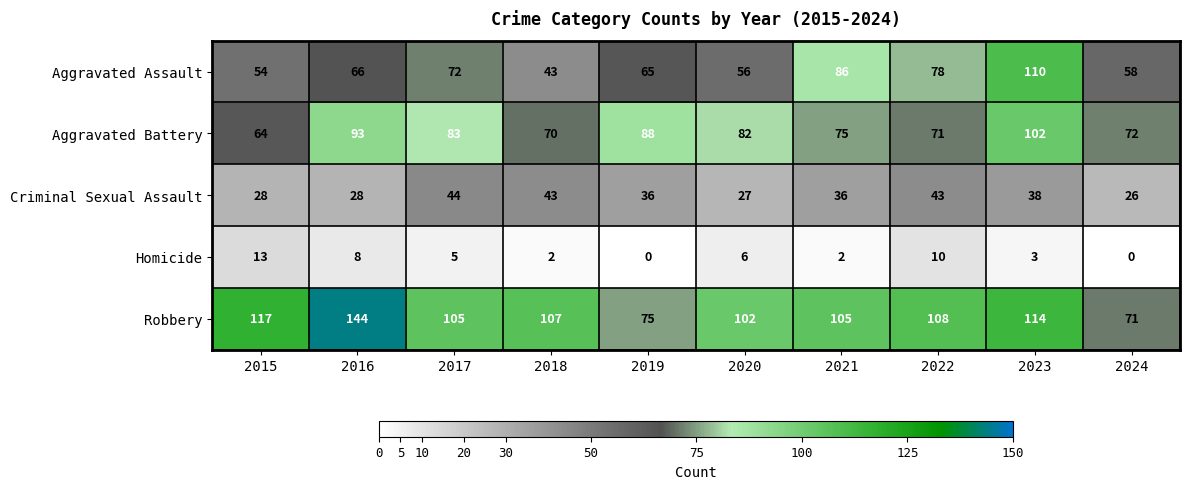

How many data points does each series have?

10